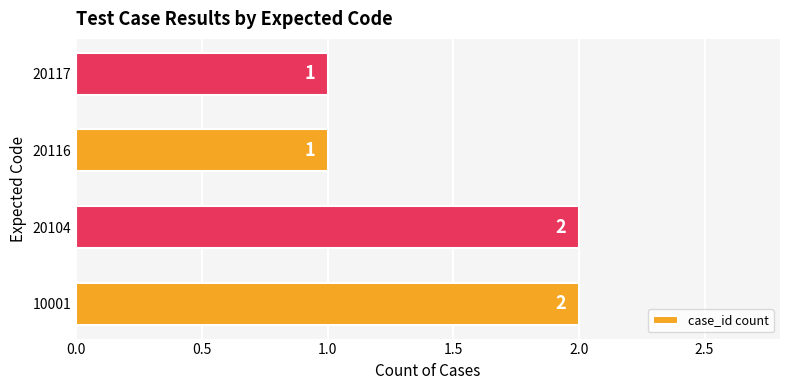

Which has a higher value, 20116 or 10001?

10001